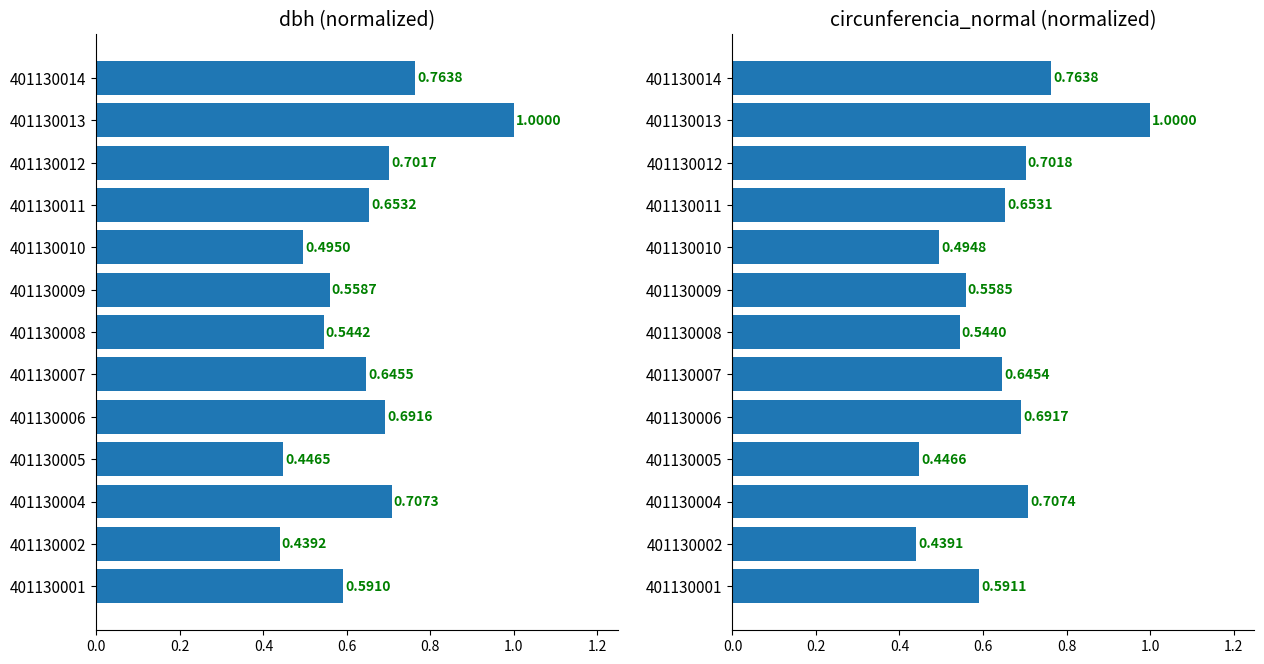

The dbh series shows 0.7 at 401130006. True or false?

True